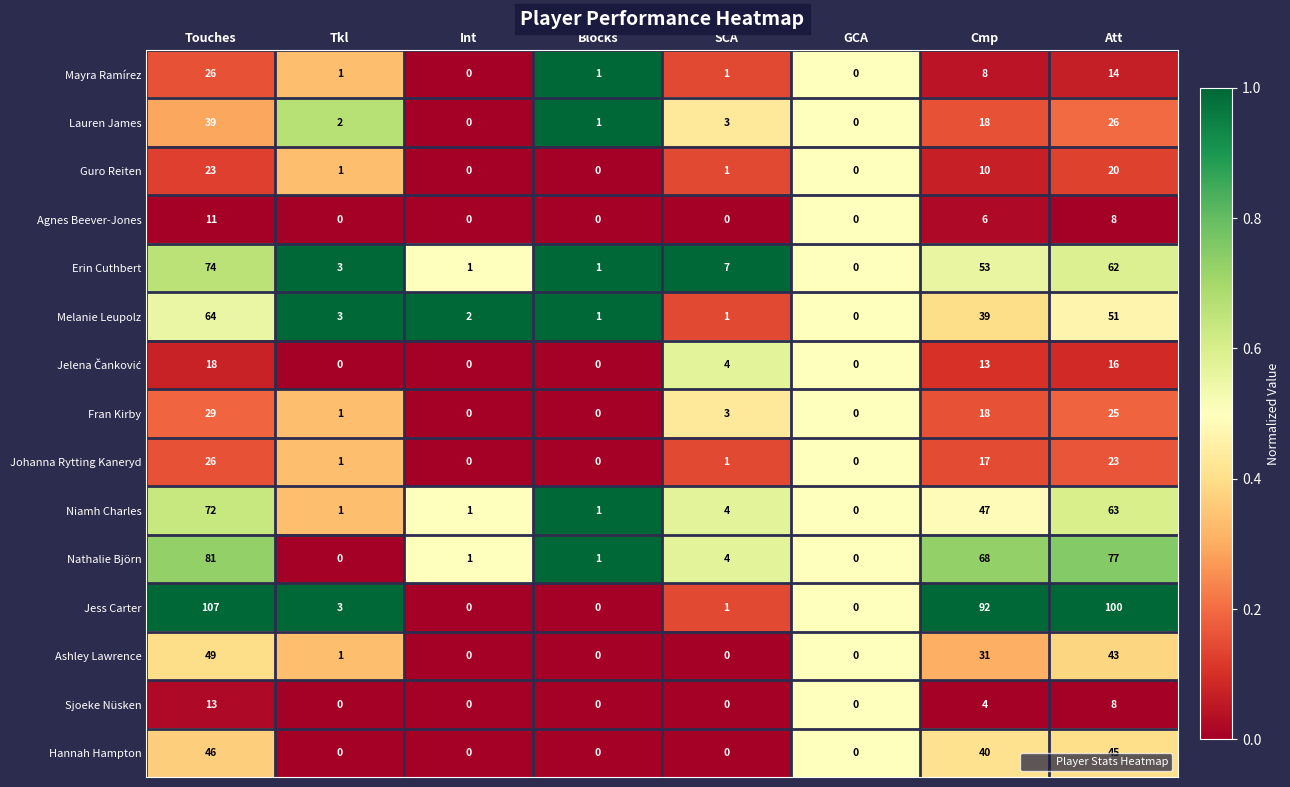

What is the maximum value shown in the chart?

107